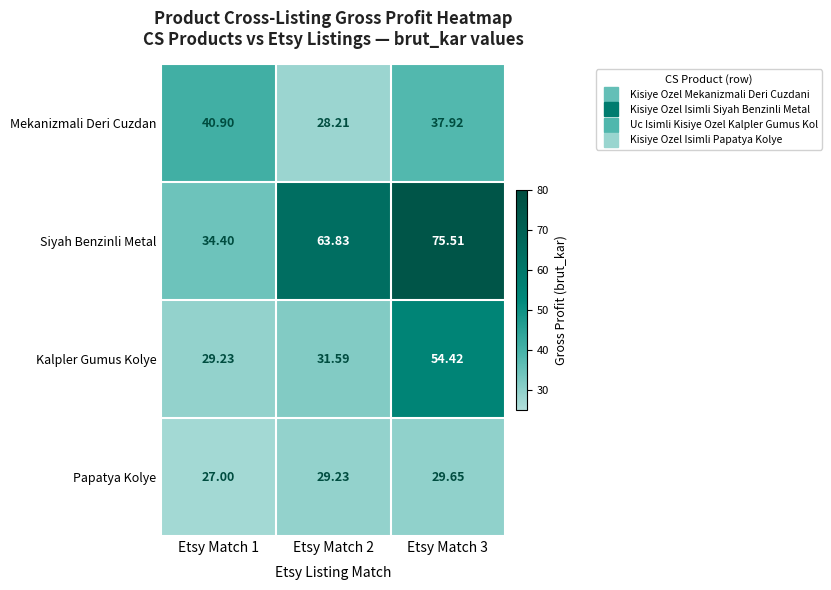

How many distinct data groups are displayed?

4